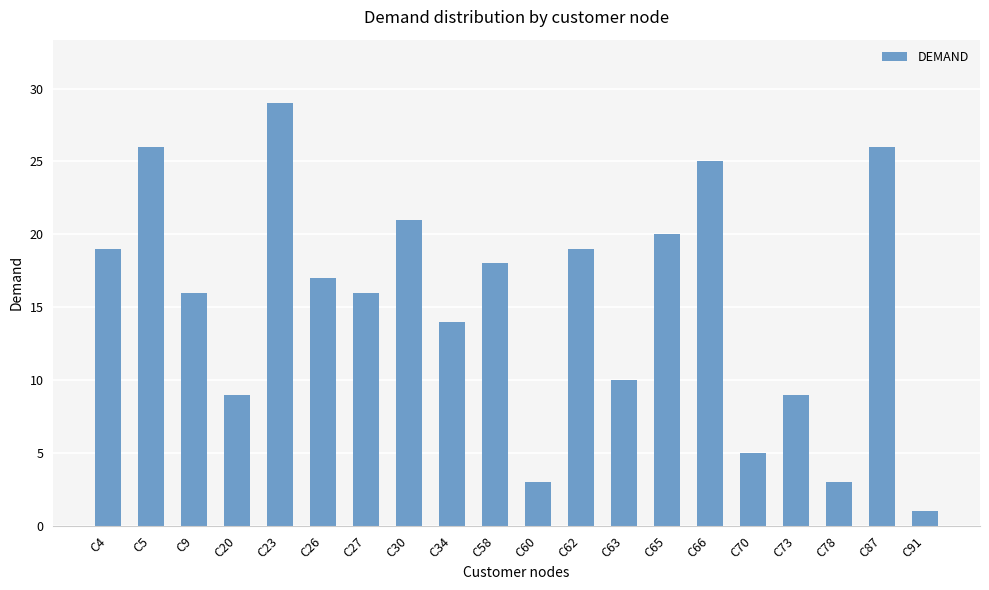

What is the value of the 2nd bar from the left?

26